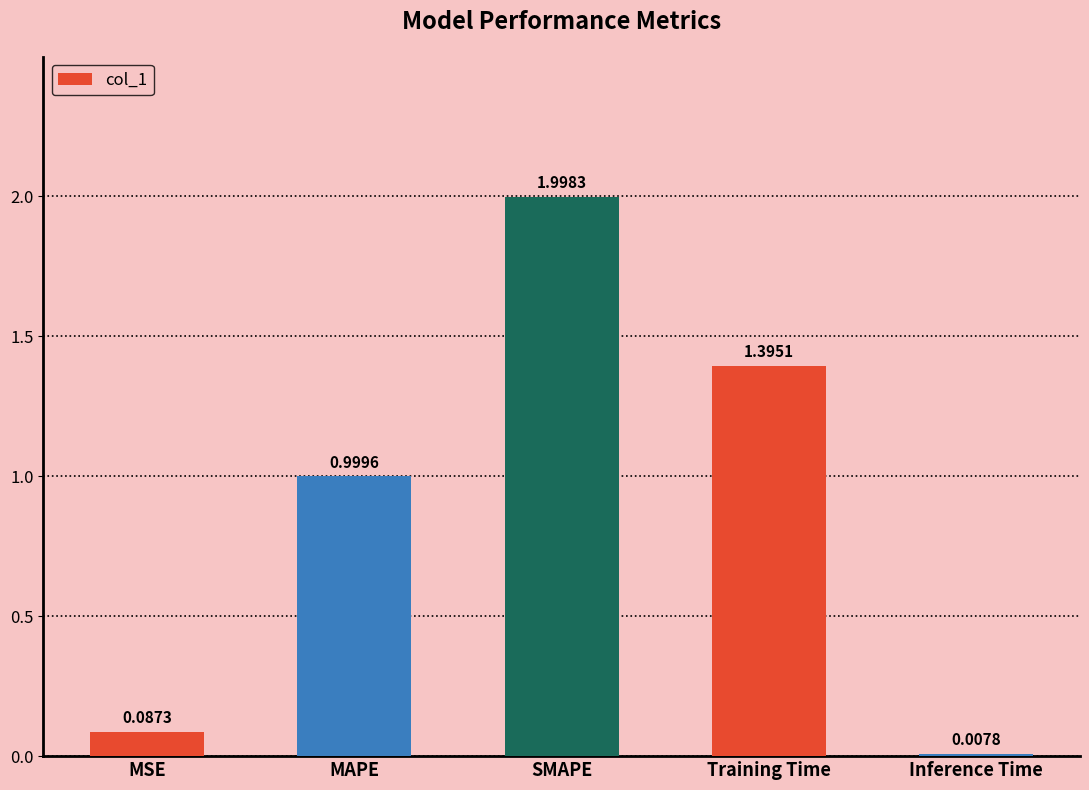

What is the change in value from MAPE to Inference Time?

-1.0